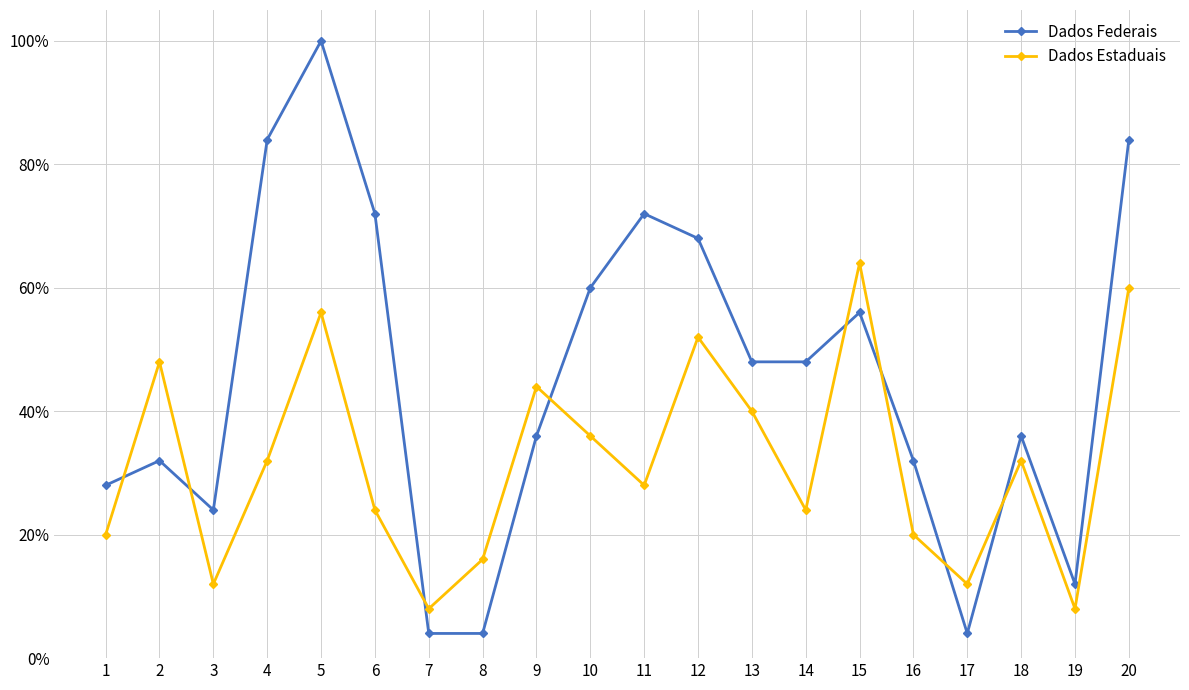

At 12, list the series in order from smallest to largest.

Dados Estaduais, Dados Federais